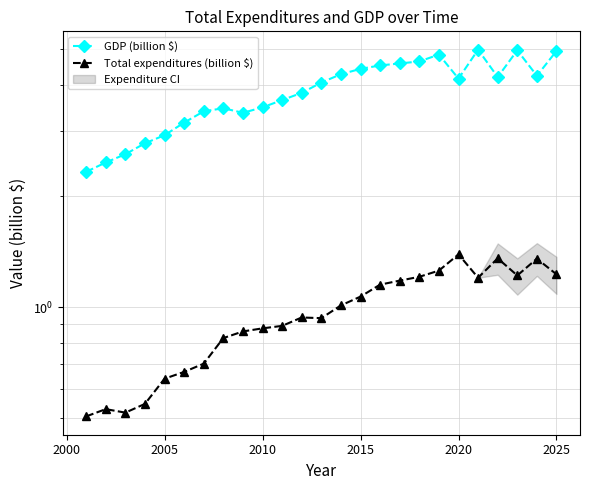

What is the maximum value shown in the chart?

5.0